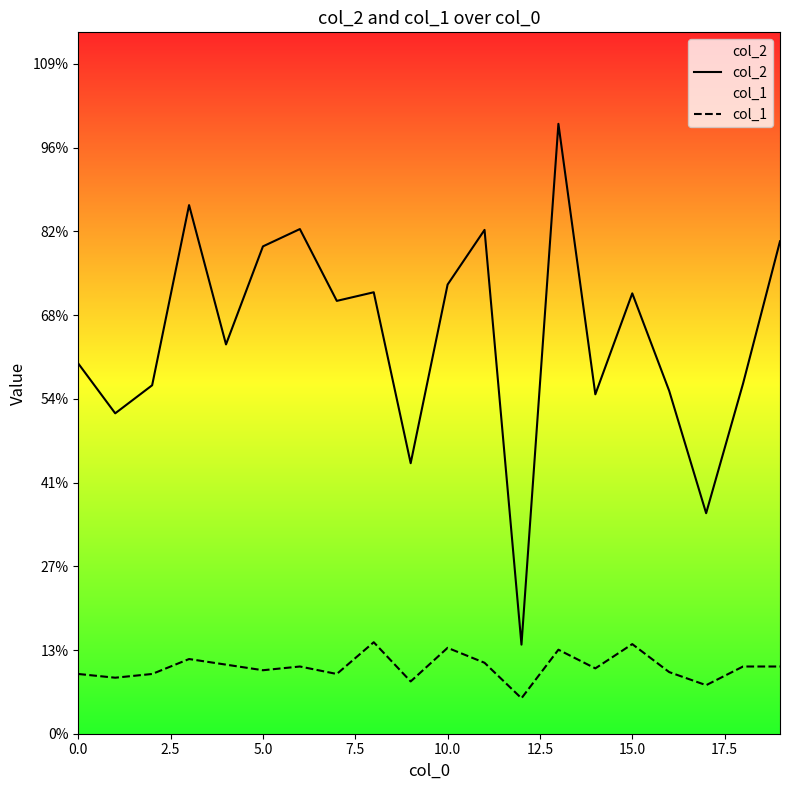

True or false: col_1 and col_2 intersect in this chart.

False